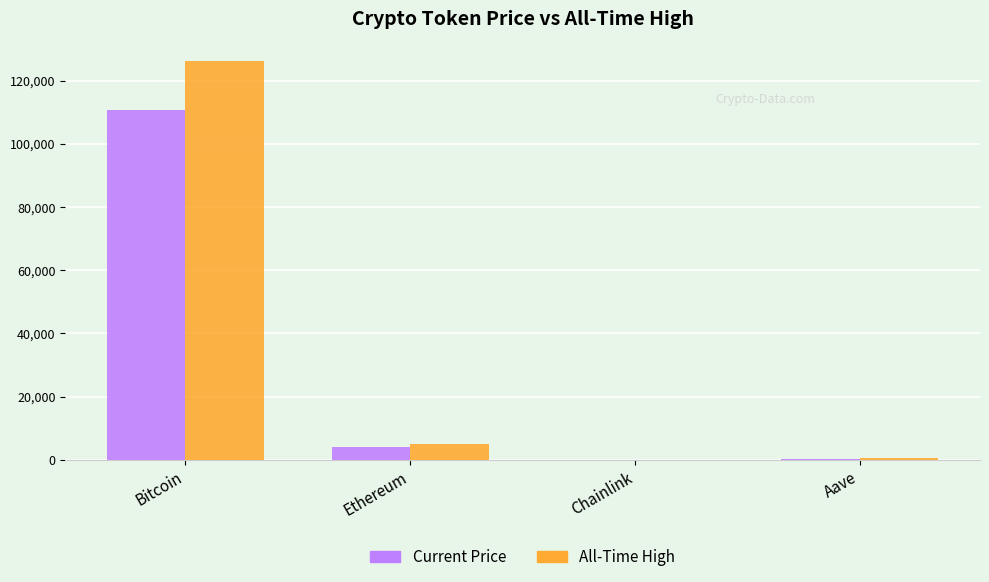

What is the maximum value shown in the chart?

126080.0